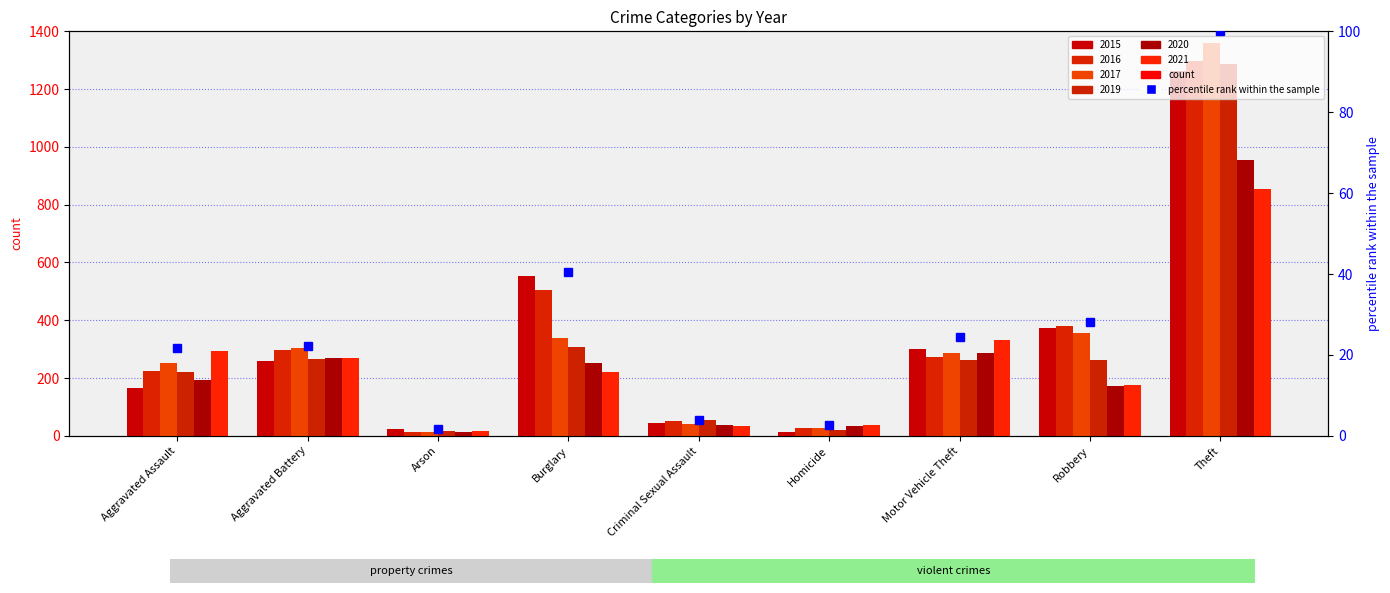

Which category has the highest value in the 2021 series?

Theft